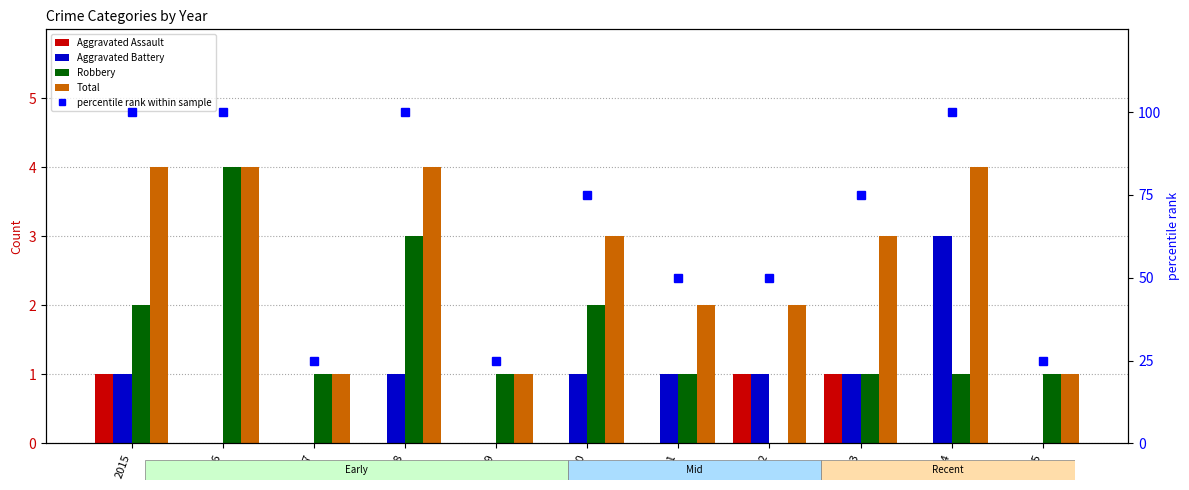

Is it true that percentile rank within sample equals 75 at 2020?

True